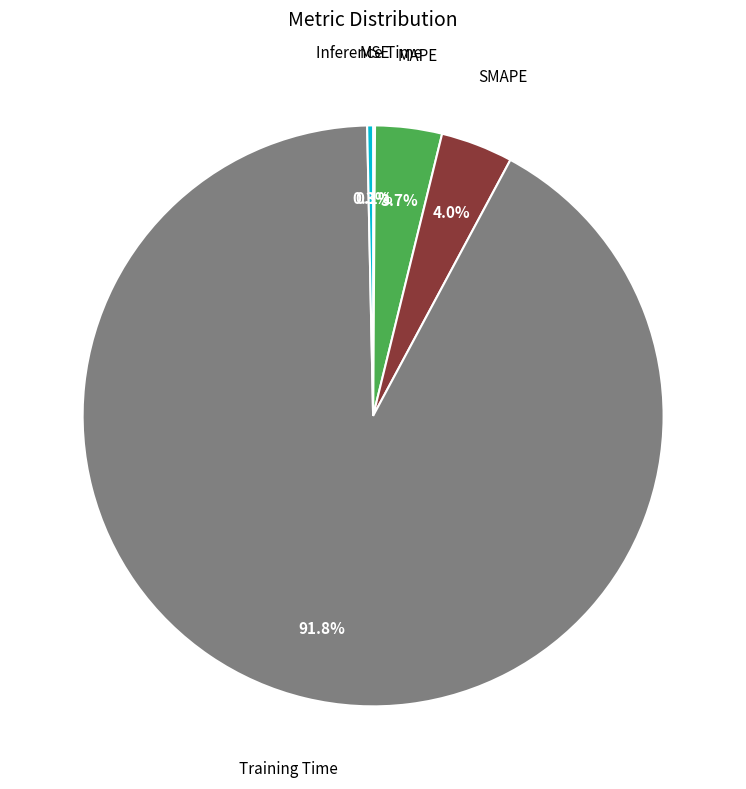

To the nearest percent, what is the difference between the largest and smallest slice percentages?

92%